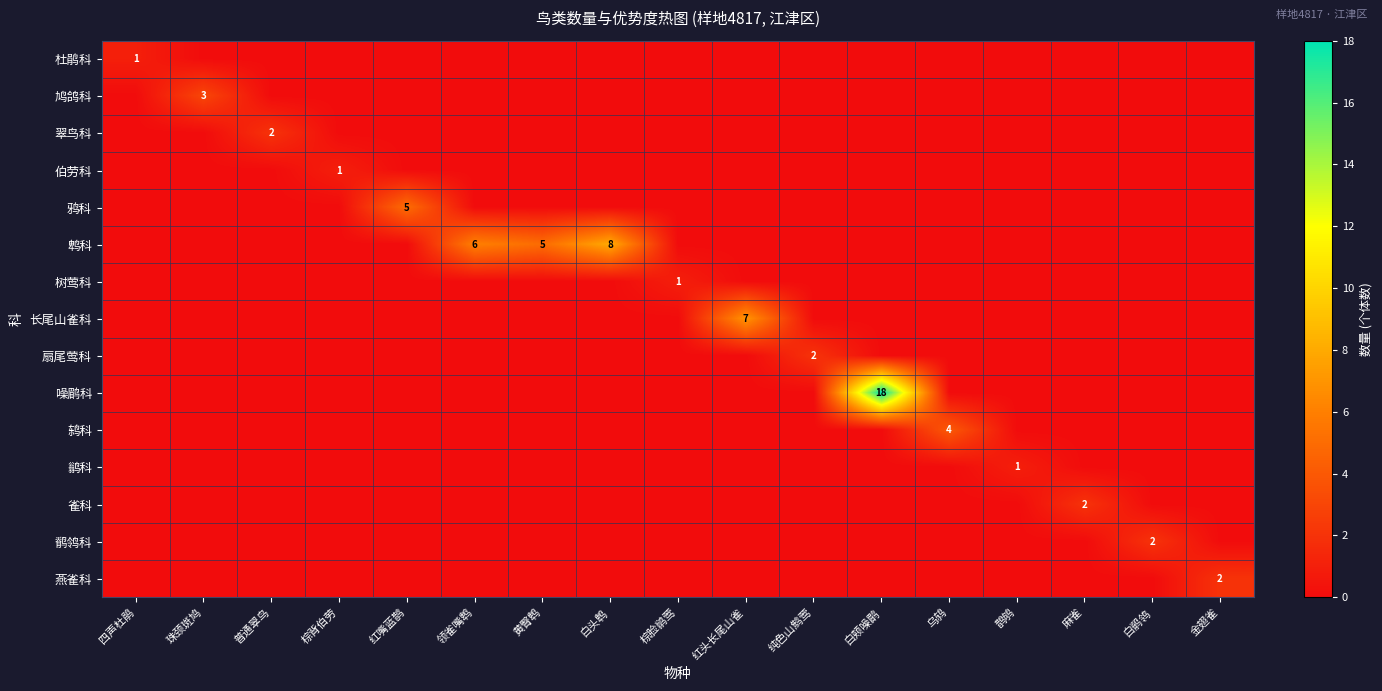

True or false: row_7 has a value of 3 at 纯色山鹪莺.

False